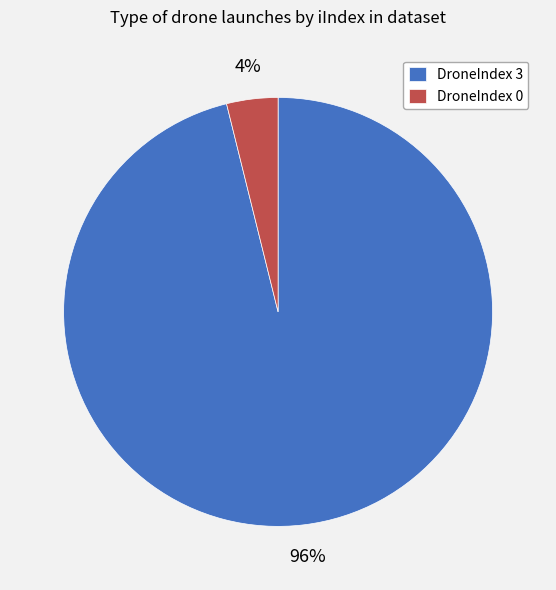

Do DroneIndex 0 and DroneIndex 3 together represent more than half of the pie?

Yes